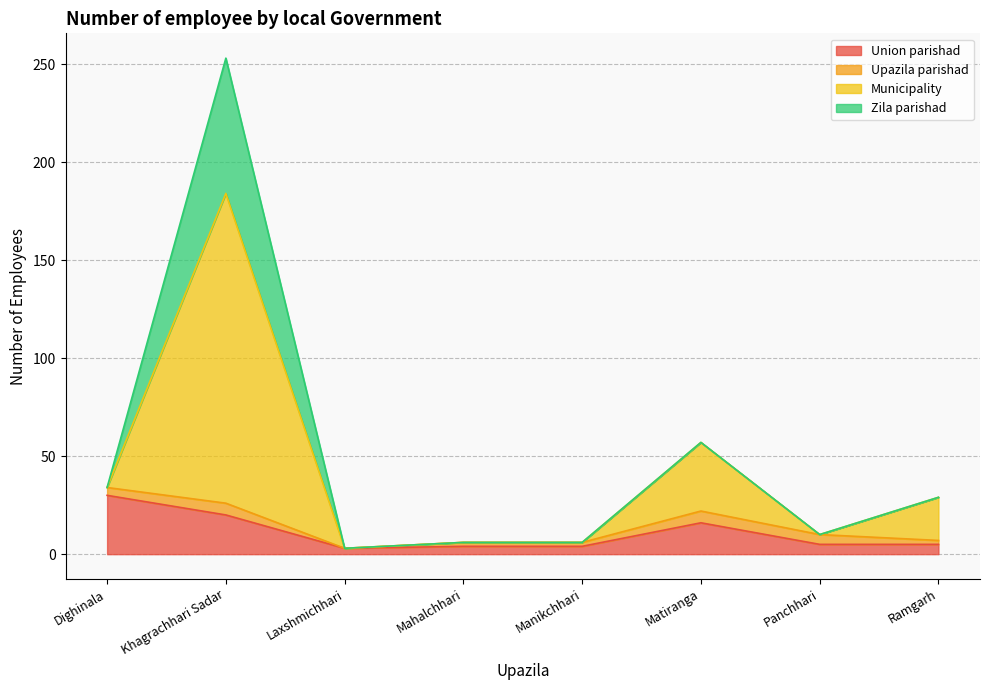

What is the difference between the Union parishad values at Ramgarh and Mahalchhari?

1